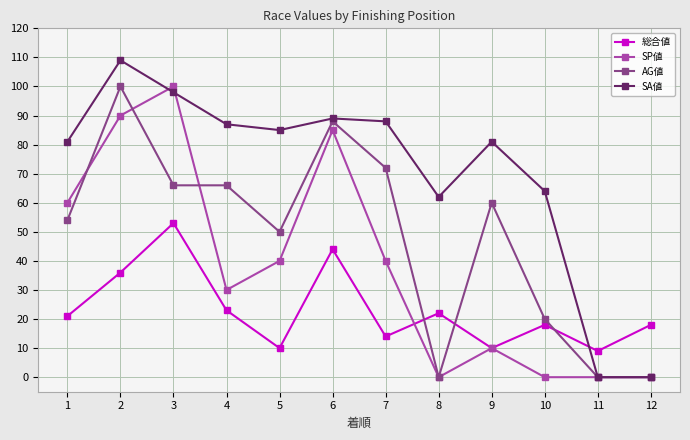

What is the average value of the SP値 series?

38